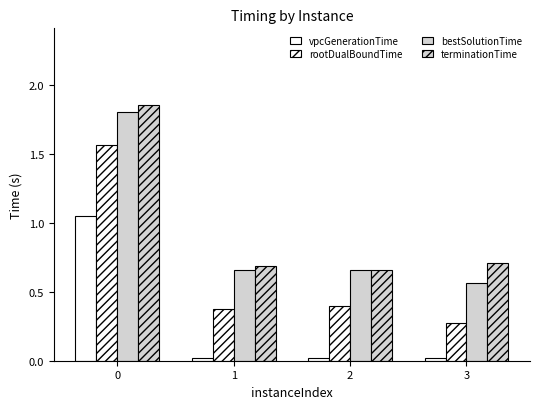

Reading right to left, extract all data points from this chart.

vpcGenerationTime: 3=0.0	2=0.0	1=0.0	0=1.1
rootDualBoundTime: 3=0.3	2=0.4	1=0.4	0=1.6
bestSolutionTime: 3=0.6	2=0.7	1=0.7	0=1.8
terminationTime: 3=0.7	2=0.7	1=0.7	0=1.9